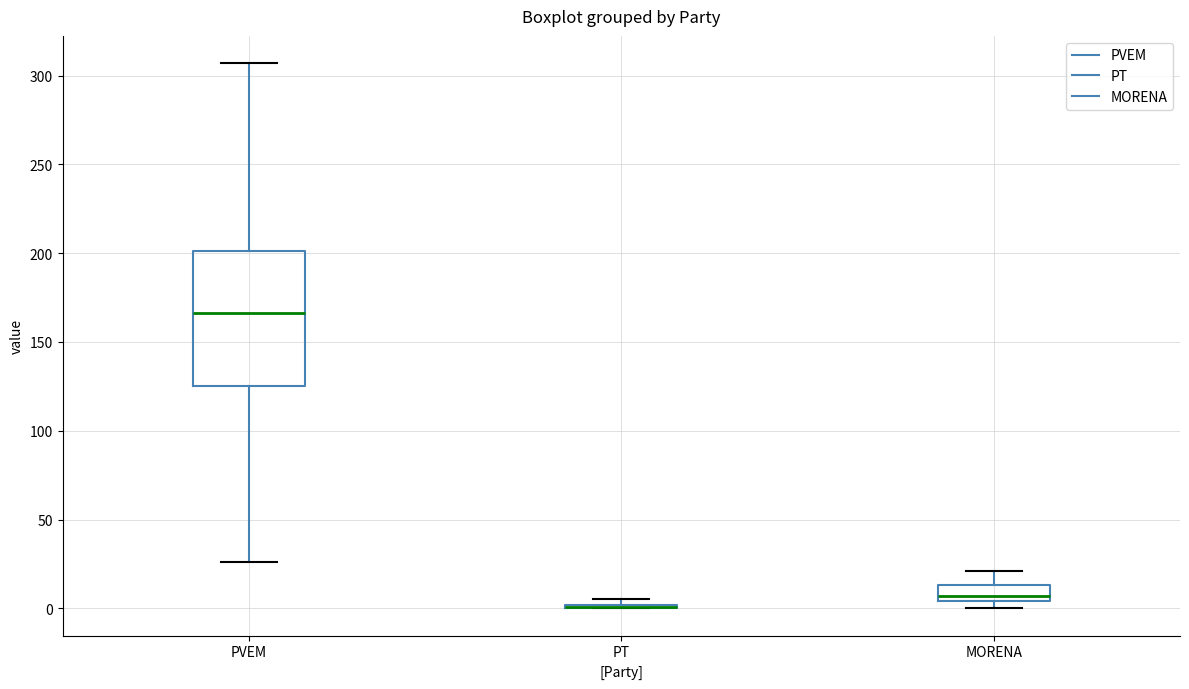

Reading left to right, transcribe this box plot: for each box, give where its median line is, the range the box spans, and where its two whiskers end, as read against the y-axis. The values are not printed on the chart, so give them approximately, as read against the axis.

PVEM: median 165, box 125 to 200, whiskers 25 to 305
PT: box collapsed to a line at 0, whiskers 0 to 5
MORENA: median 5 (just above the box's lower edge), box 5 to 15, whiskers 0 to 20